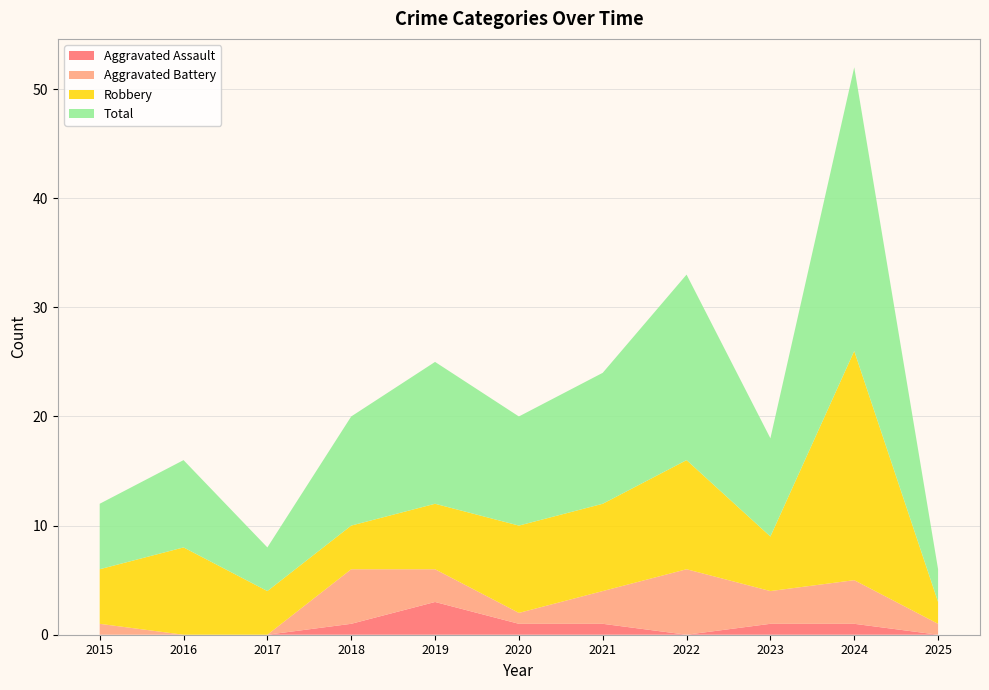

Reading left to right, transcribe all the data shown in this chart.

Aggravated Assault: 2015=0	2016=0	2017=0	2018=1	2019=3	2020=1	2021=1	2022=0	2023=1	2024=1	2025=0
Aggravated Battery: 2015=1	2016=0	2017=0	2018=5	2019=3	2020=1	2021=3	2022=6	2023=3	2024=4	2025=1
Robbery: 2015=5	2016=8	2017=4	2018=4	2019=6	2020=8	2021=8	2022=10	2023=5	2024=21	2025=2
Total: 2015=6	2016=8	2017=4	2018=10	2019=13	2020=10	2021=12	2022=17	2023=9	2024=26	2025=3